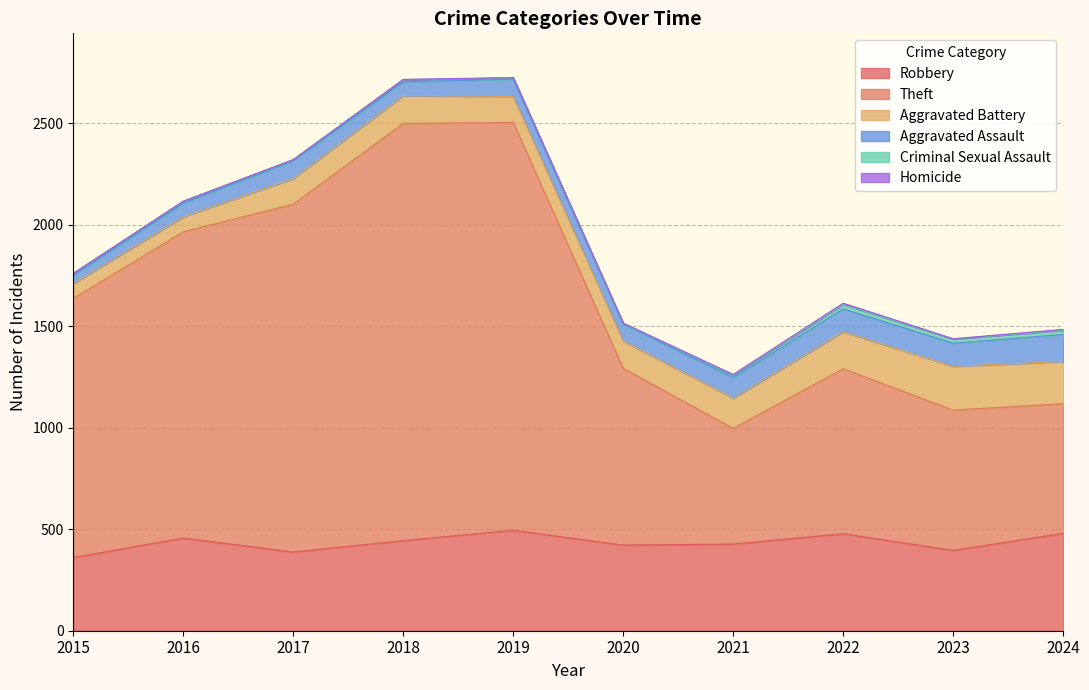

Which label corresponds to the largest value in the chart?

2018